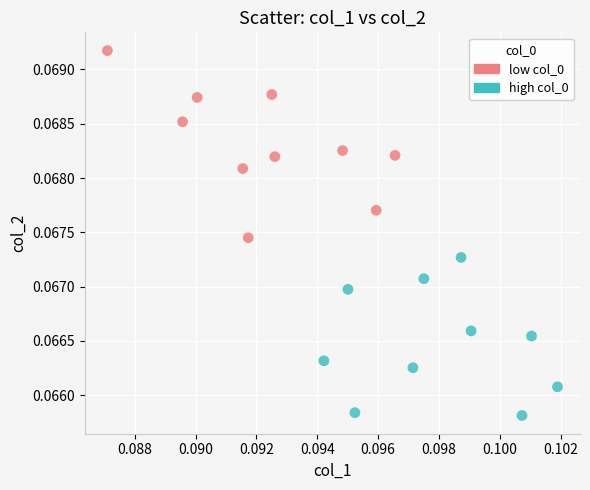

Which series contains the highest Y value?

low col_0